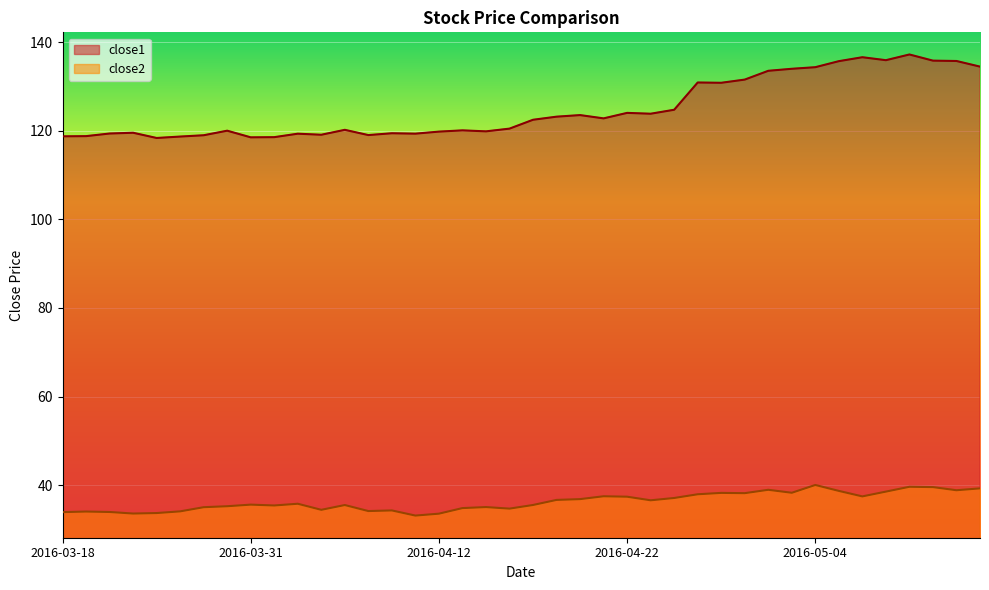

What is the spread (max minus min) of values at 2016-03-22?

85.4